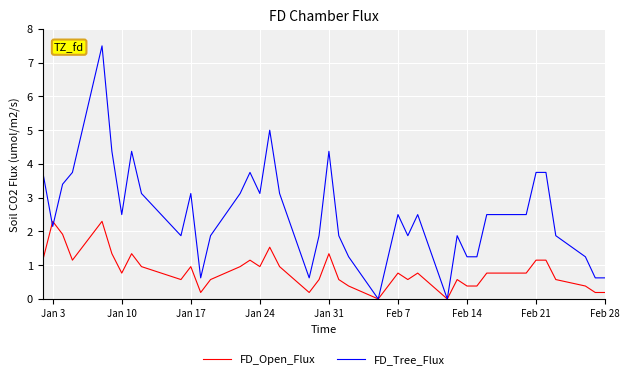

True or false: FD_Open_Flux has more than 1 points higher than both neighbors.

True